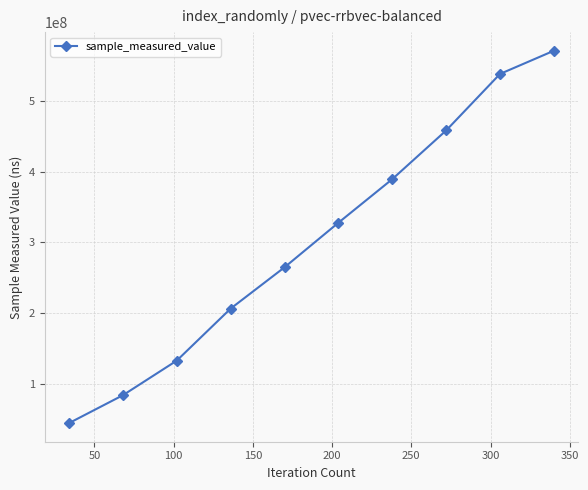

How many data points does each series have?

10